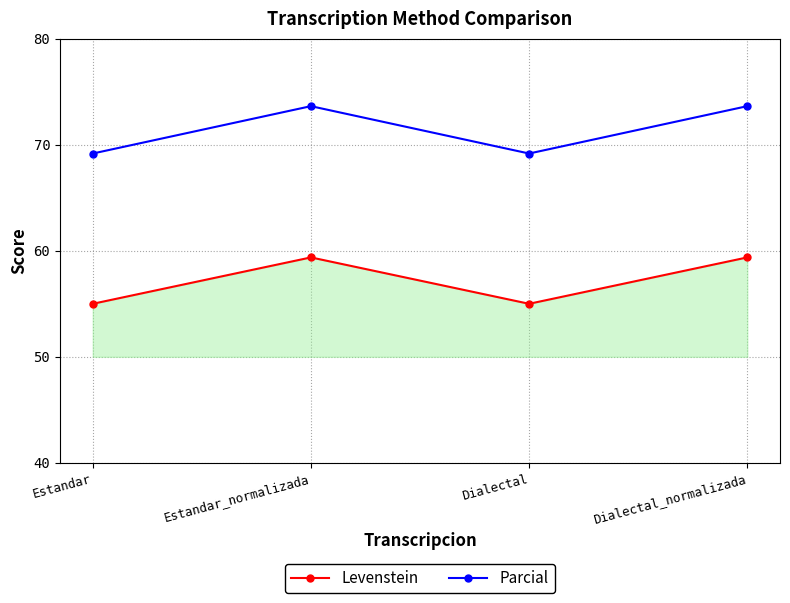

Is the value of Levenstein at Estandar_normalizada greater than the value of Parcial at Estandar?

No